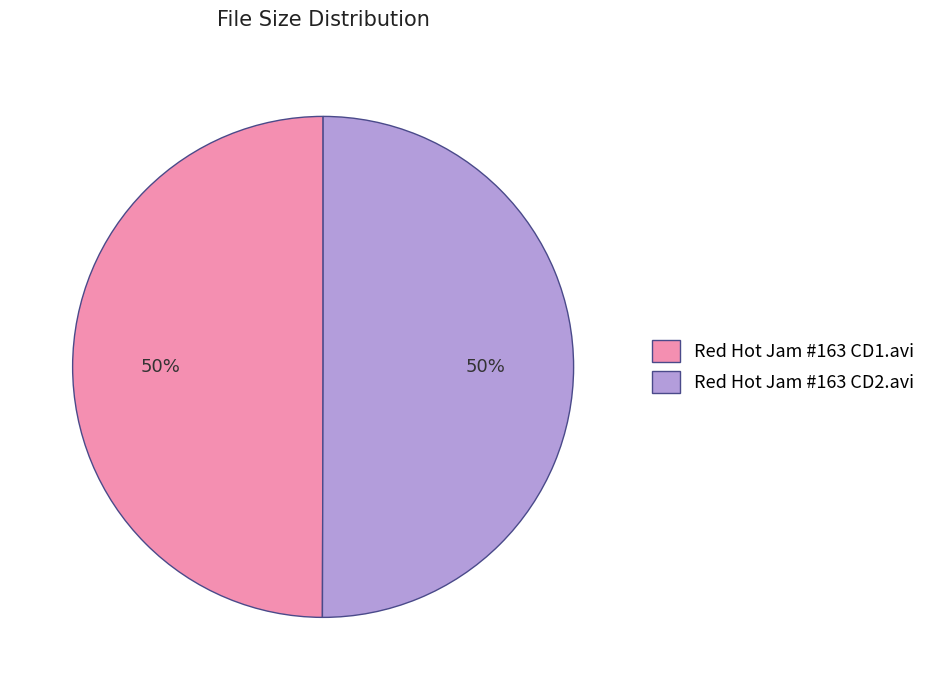

What percentage is the Red Hot Jam #163 CD2.avi slice, to the nearest percent?

50%